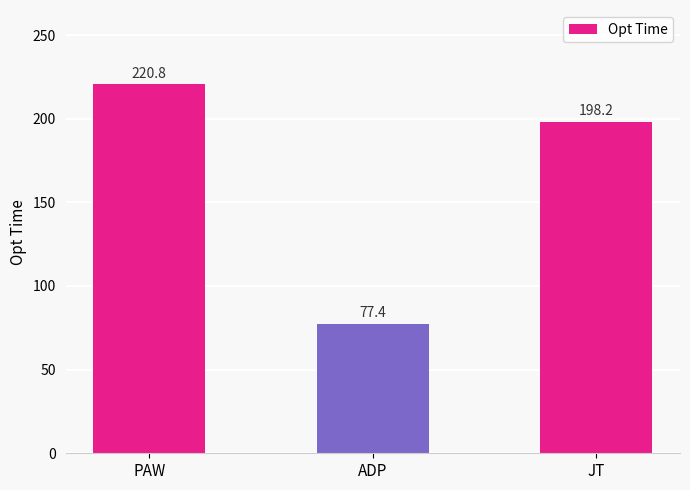

Where does the data first go above 198?

PAW